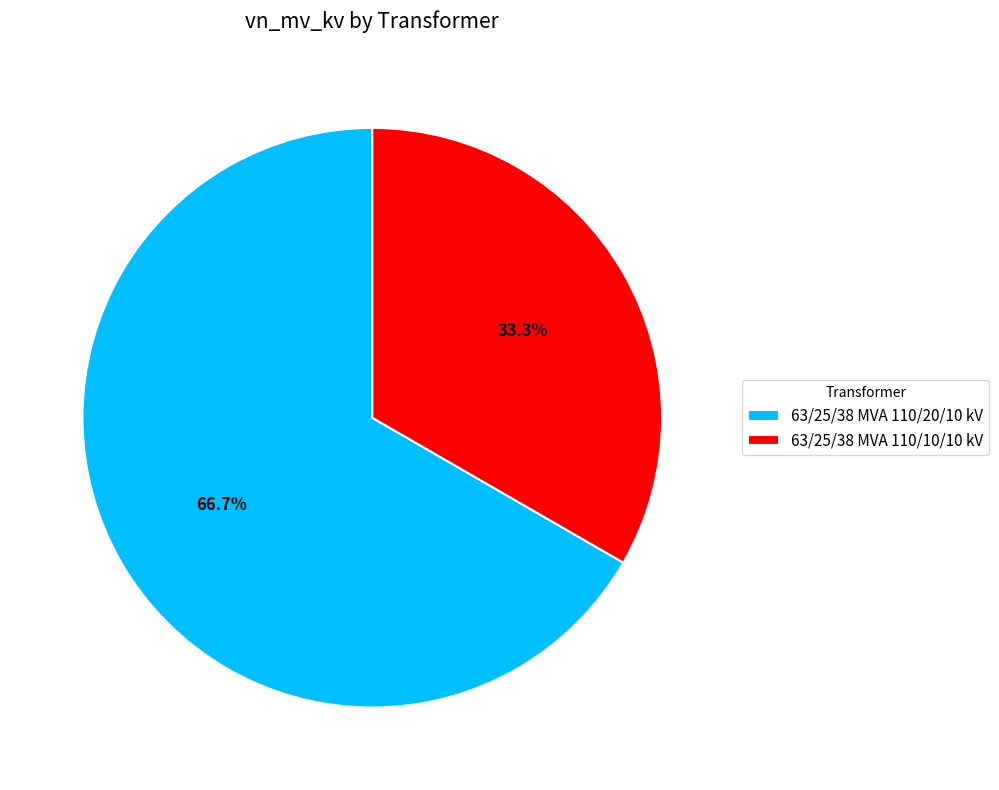

To the nearest percent, what percentage of the pie is 63/25/38 MVA 110/10/10 kV?

33%